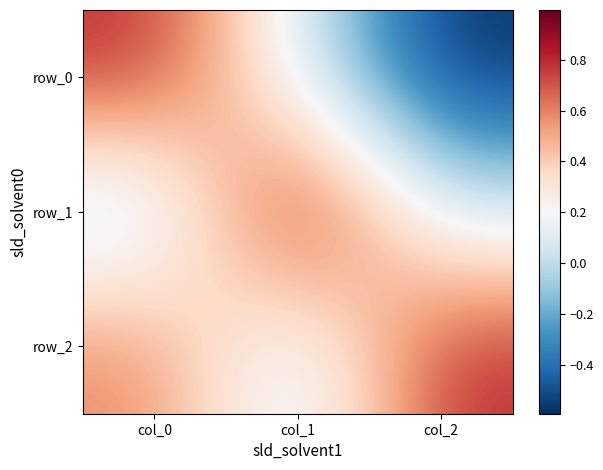

Which label corresponds to the largest value in the chart?

col_1